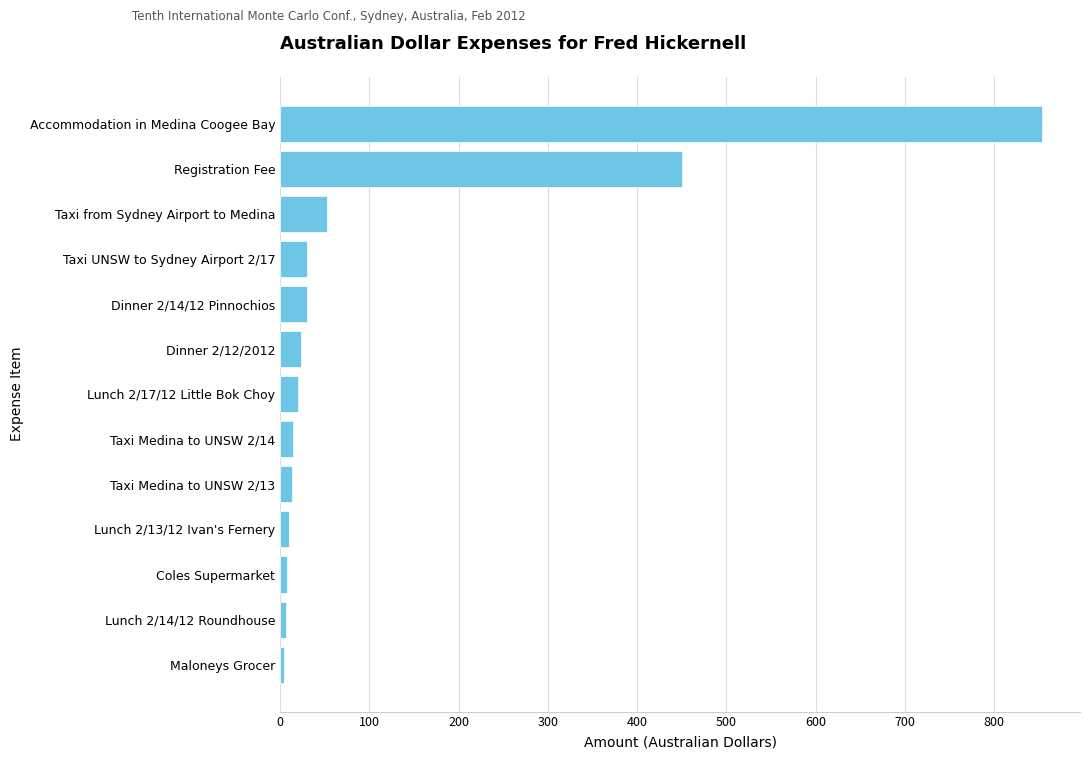

What is the label of the 12th bar from the bottom?

Registration Fee